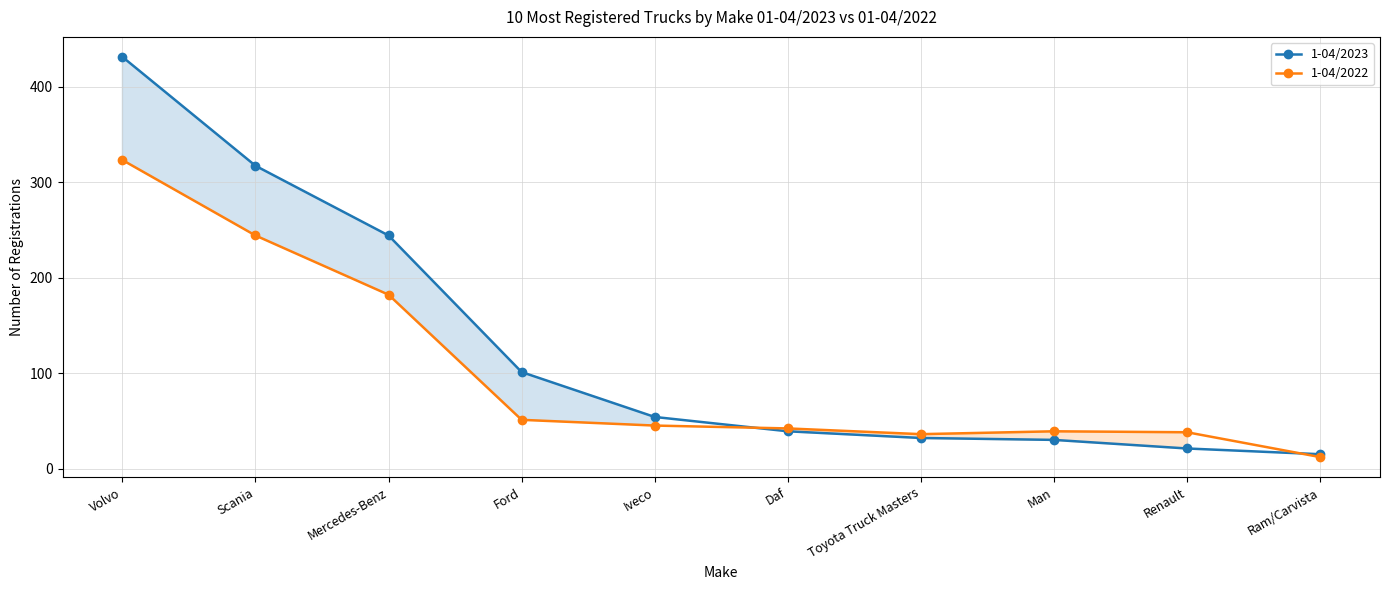

What is the label of the 9th point from the right?

Scania